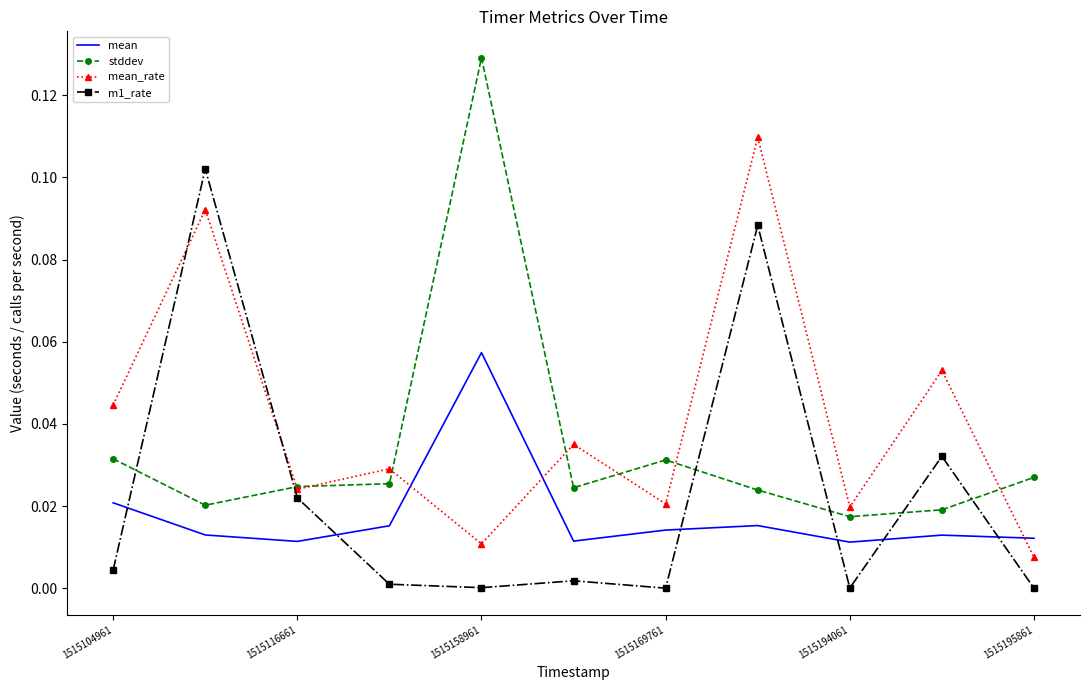

In mean_rate, how many points are higher than both neighbors (excluding endpoints)?

5